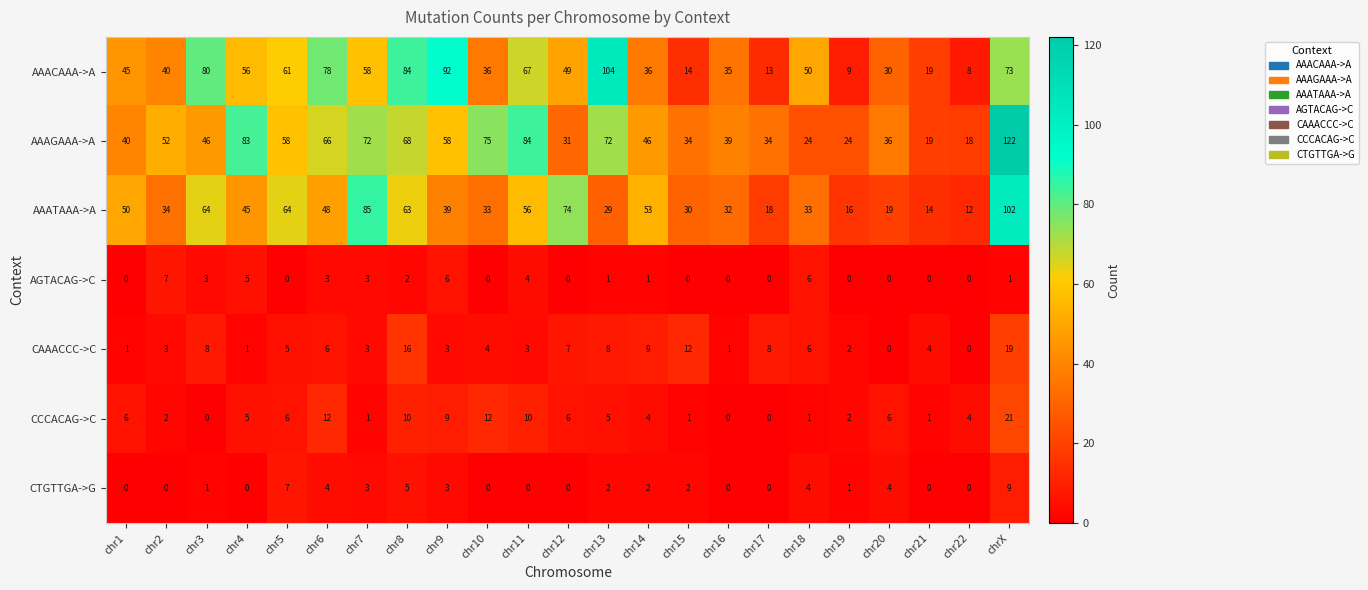

What is the difference between the second highest and second lowest values in the AAACAAA->A series?

83